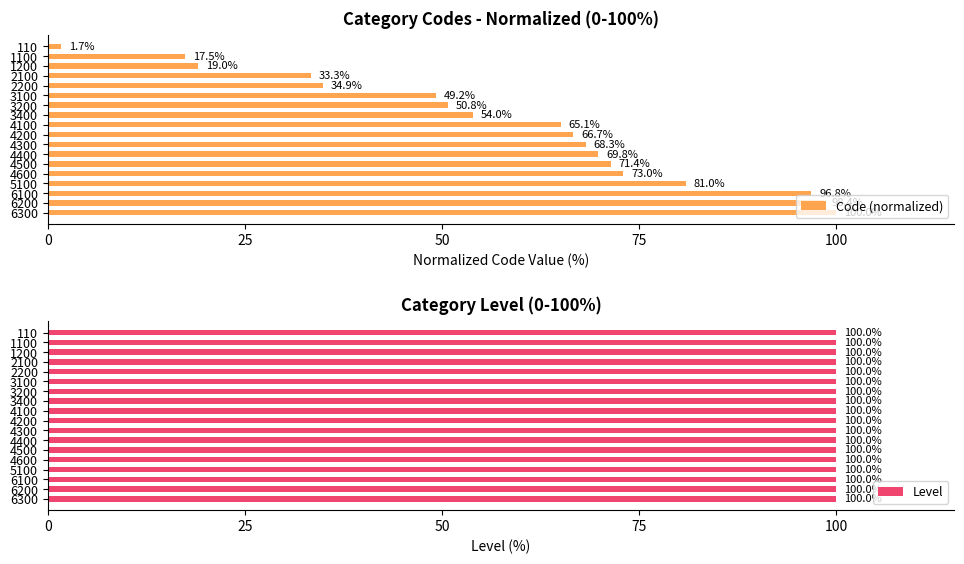

The Code (normalized) series shows 10.5 at 1200. True or false?

False